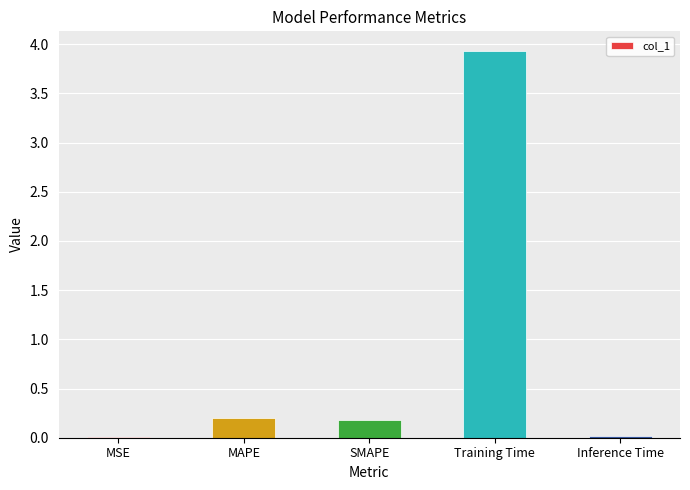

Is it true that the value at MSE is 0.0?

True